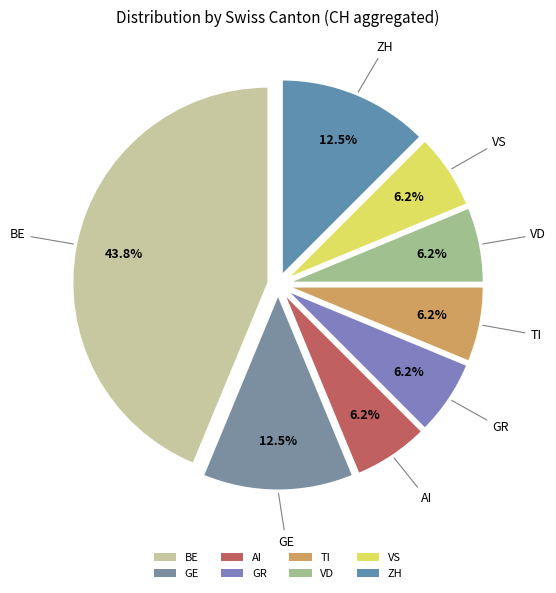

Is it true that VS is 6% of the pie?

True